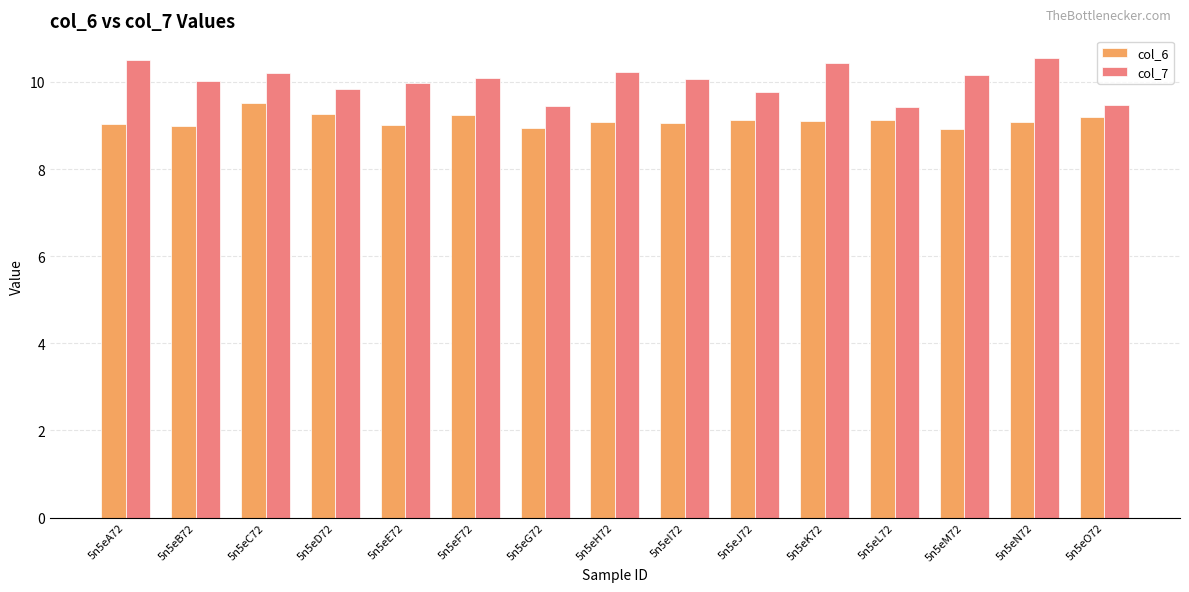

Which series has the largest range (max minus min)?

col_7